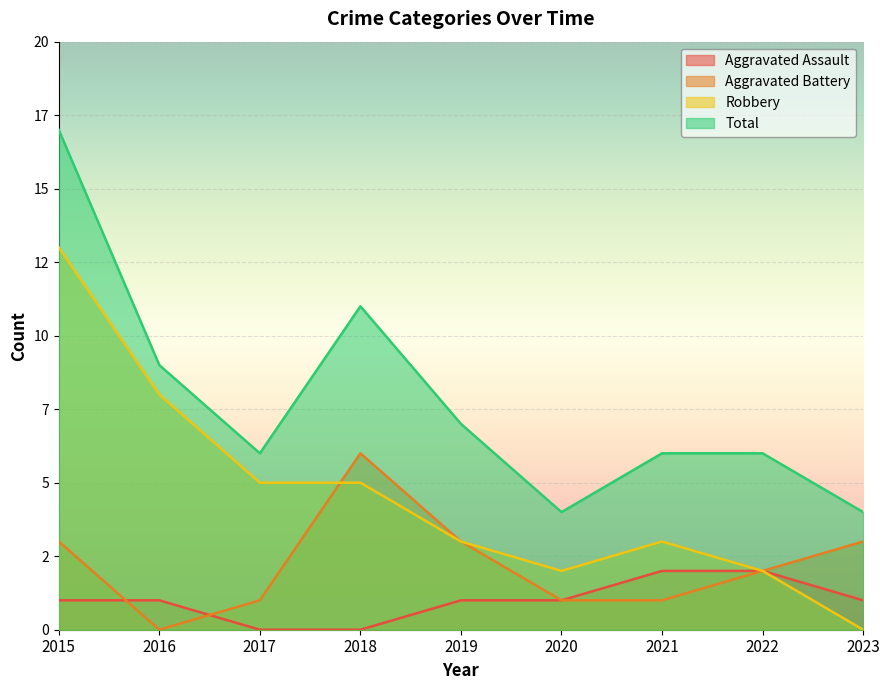

What value does the Aggravated Battery series have at 2018?

6